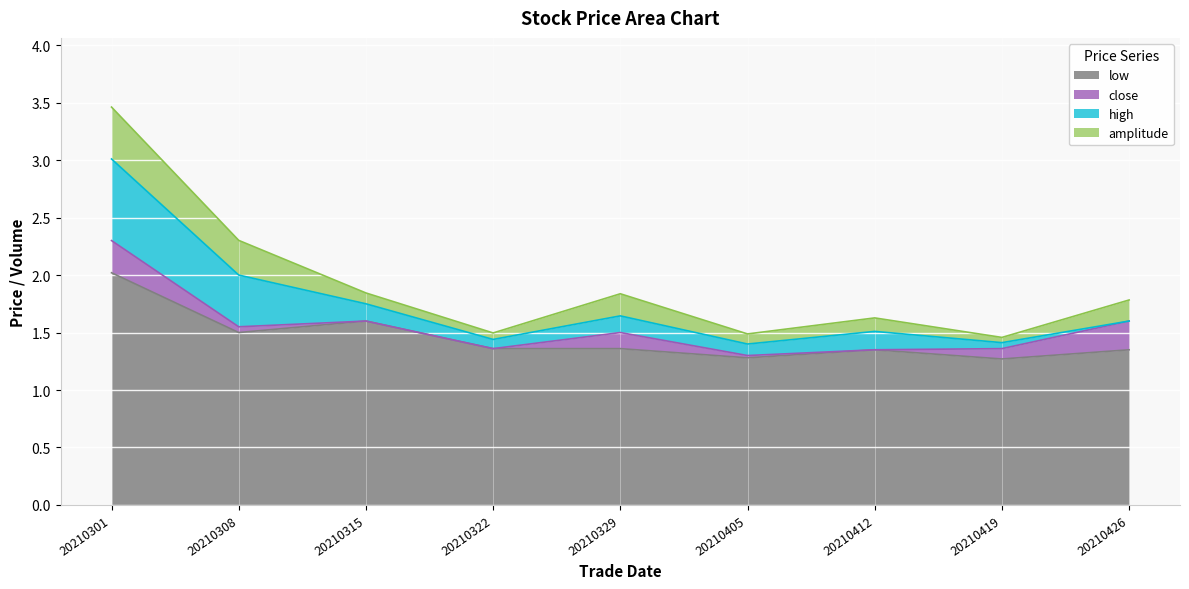

What is the total value across all series at 20210405?

1.5